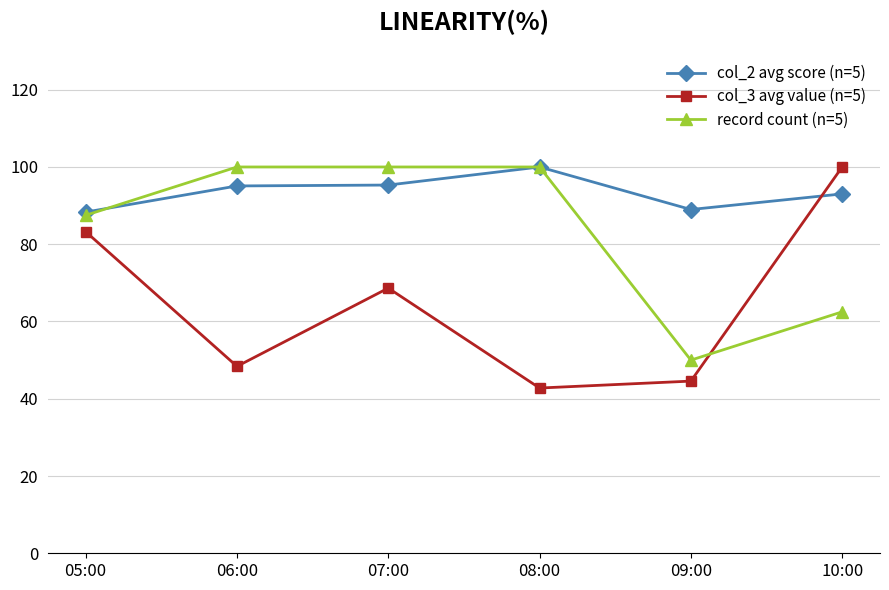

What is the spread (max minus min) of values at 08:00?

57.2